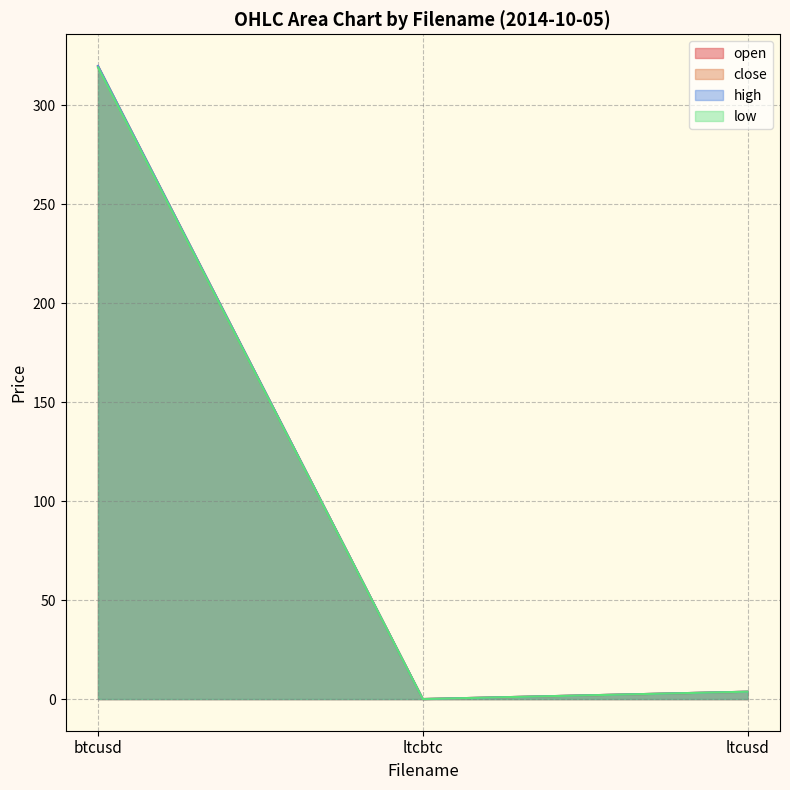

At which label does close first exceed 3?

btcusd